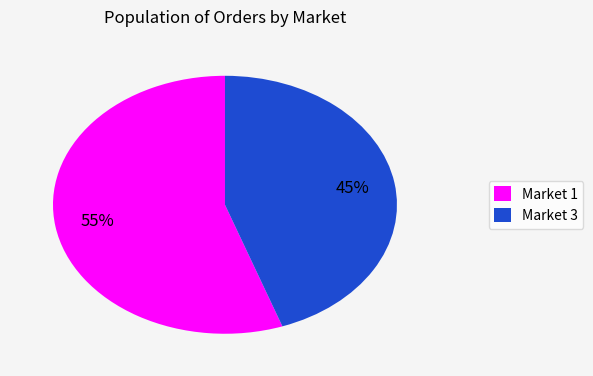

Is there any slice that represents more than half of the pie?

Yes